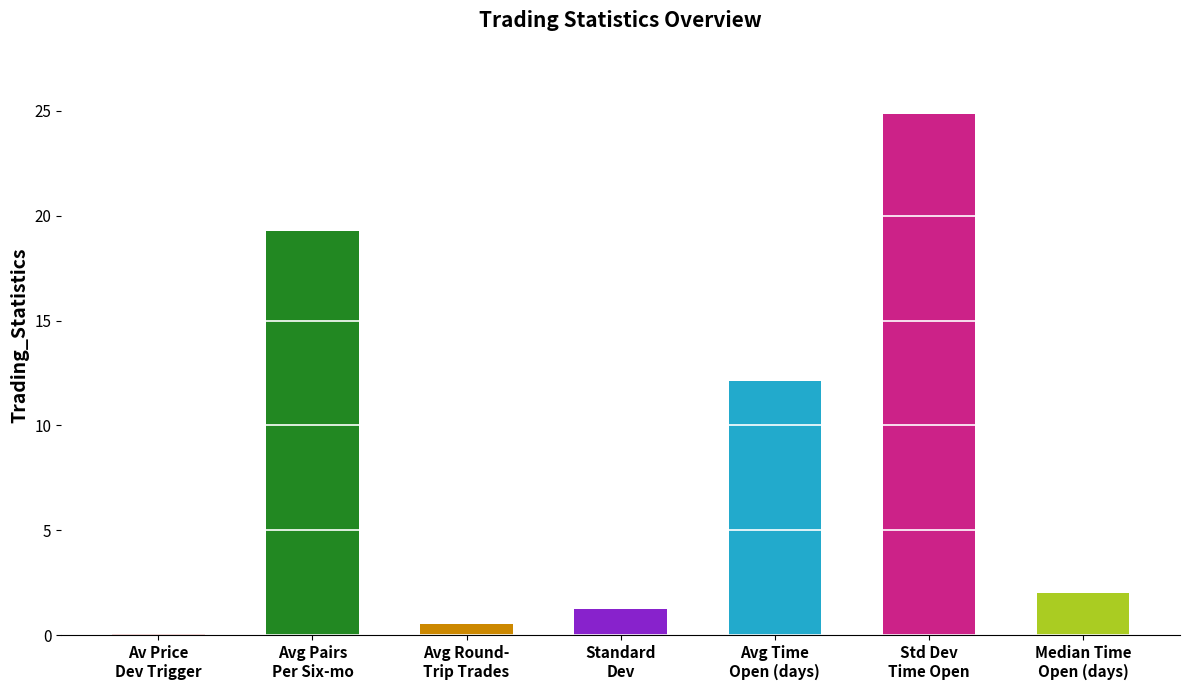

What is the approximate value at Standard
Dev?

1.3